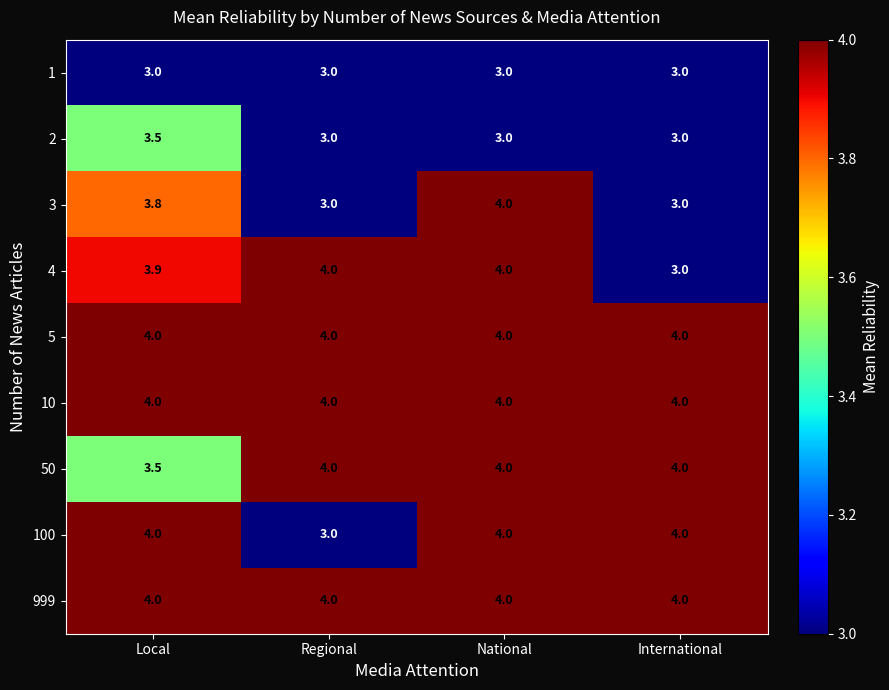

The value of 100 at International is 5.7. True or false?

False